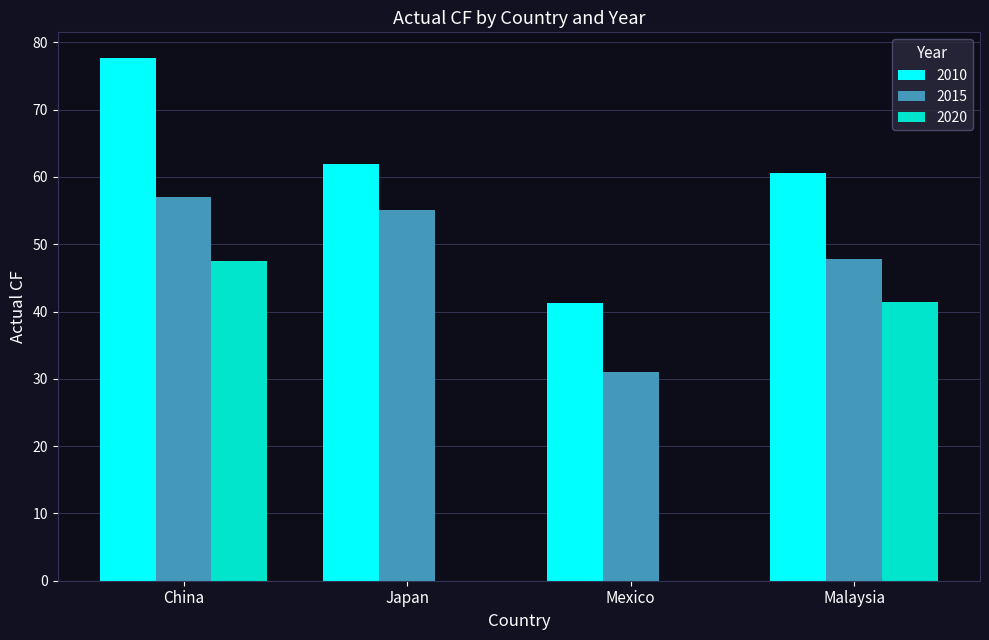

Which series has the largest range (max minus min)?

2020